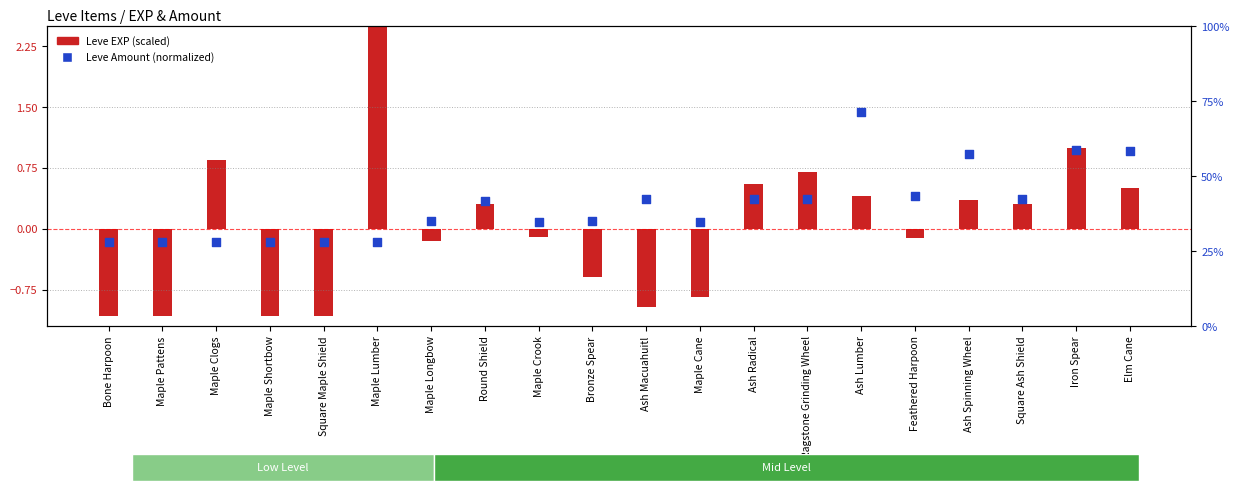

What is the ratio of the value at Bronze Spear to the value at Maple Crook?

1.0